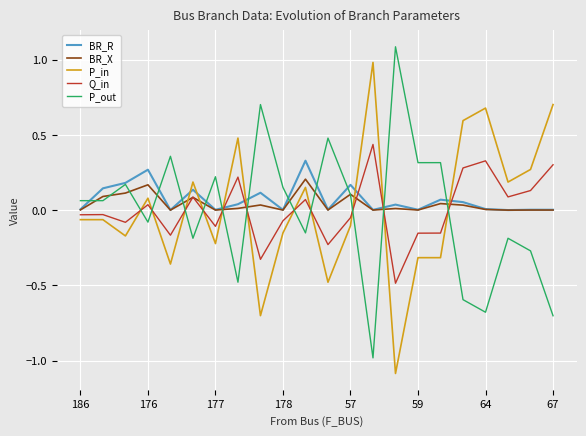

Which series ends up on top after the final intersection of Q_in and BR_R?

Q_in